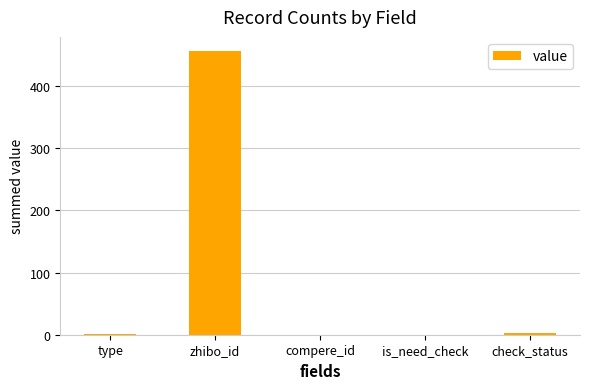

The value at compere_id is 0. True or false?

True